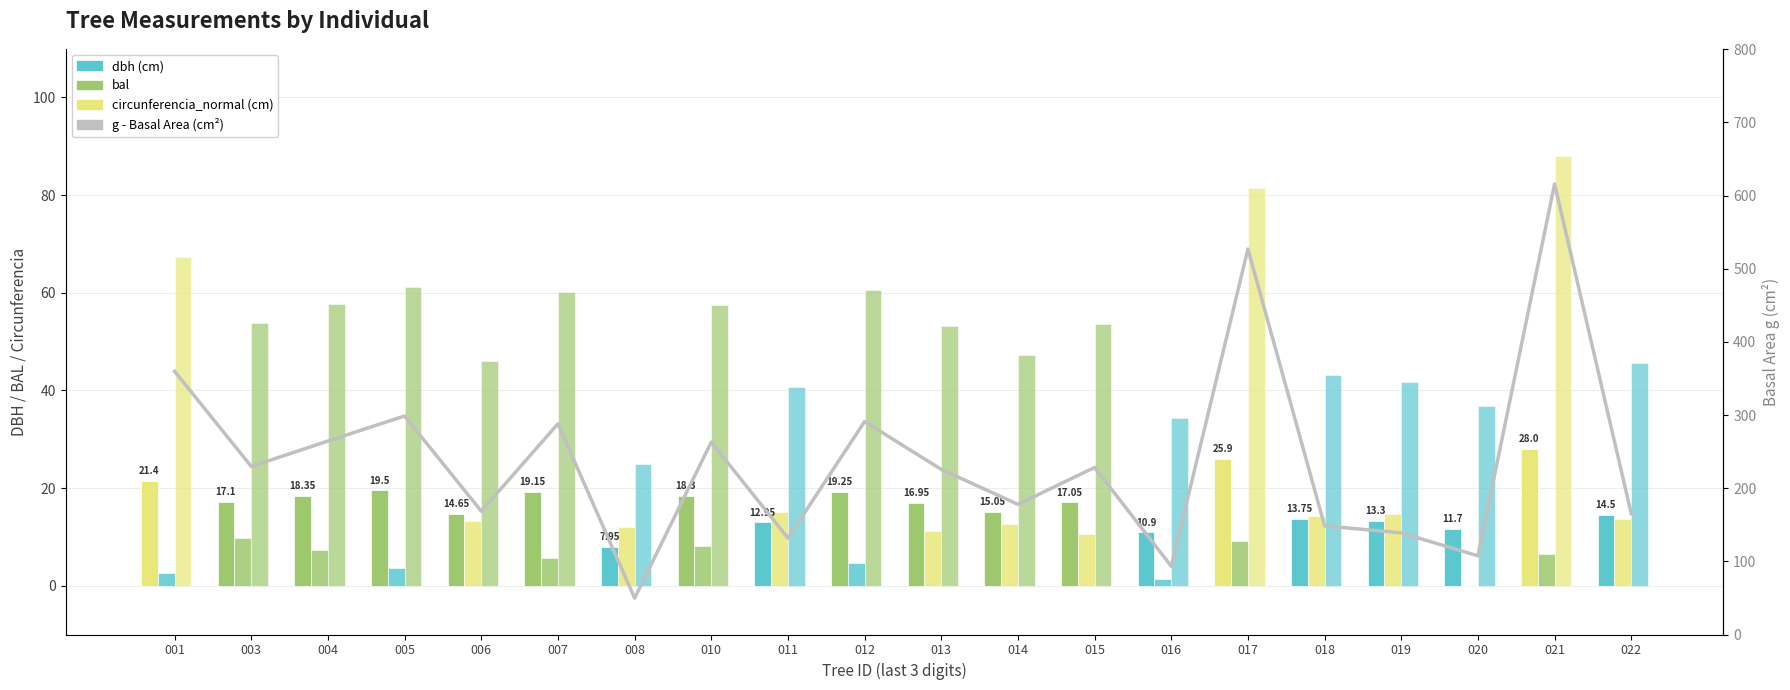

What is the value of the 16th bar from the left?

148.5